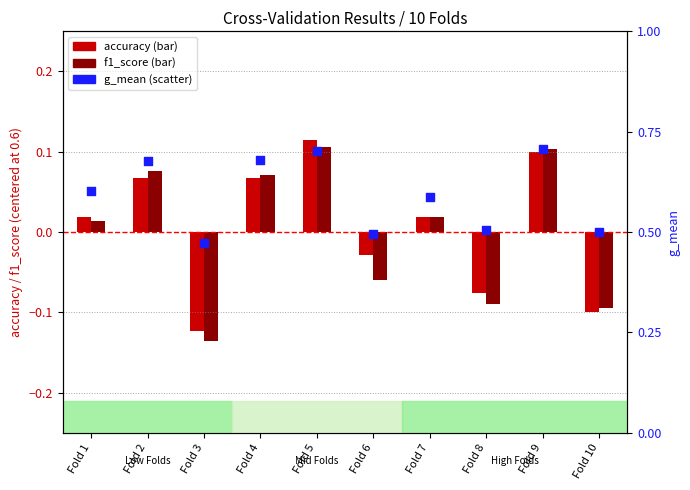

What are all the series names shown in the legend?

accuracy, f1_score, g_mean